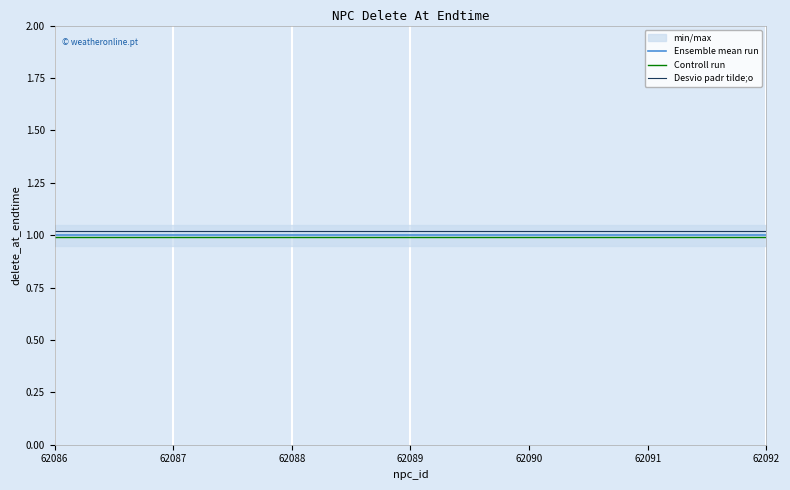

Which category has the lowest value across all series?

62086